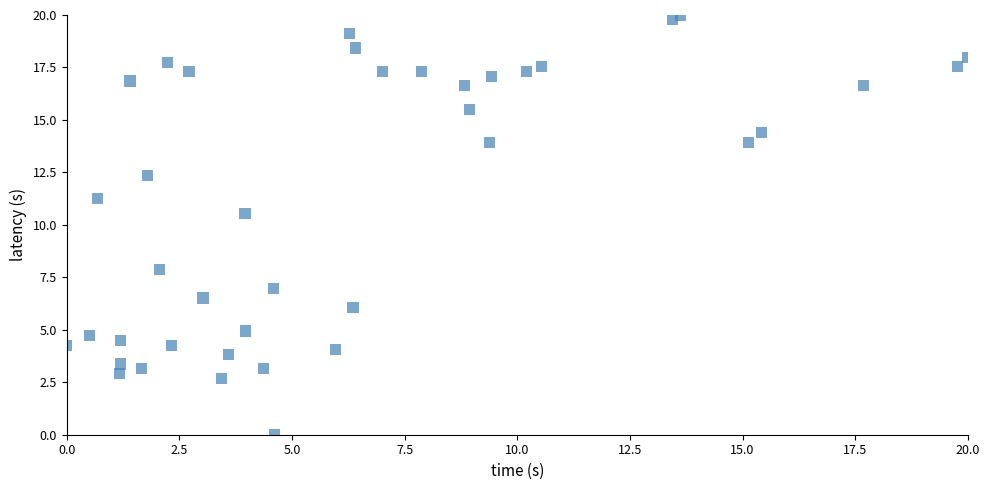

What Y value in the scatter plot is closest to 10?

10.6